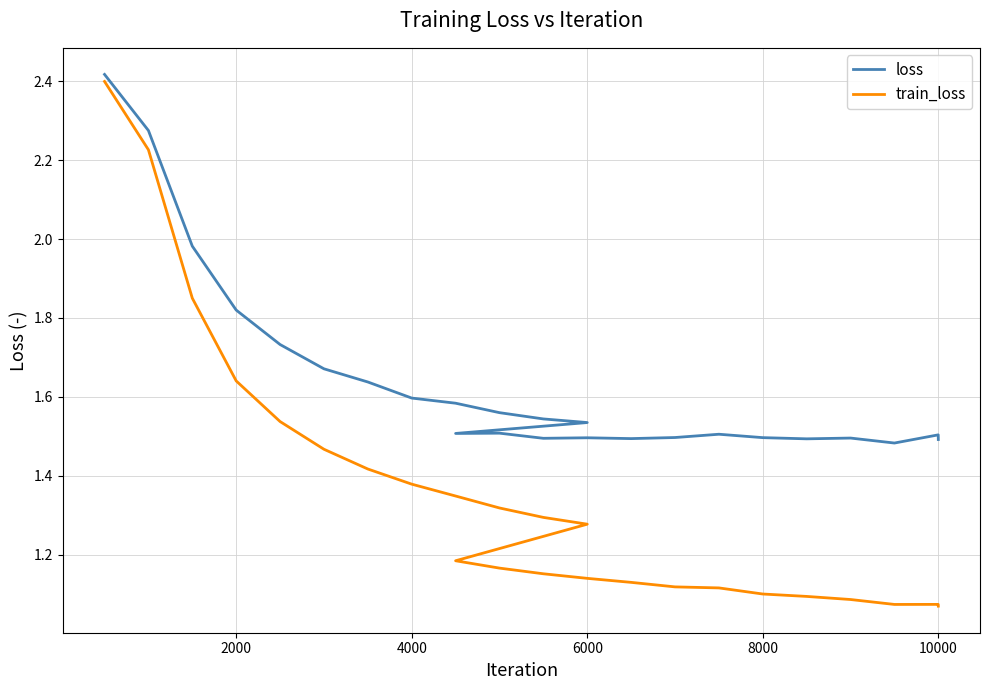

True or false: loss and train_loss intersect in this chart.

False